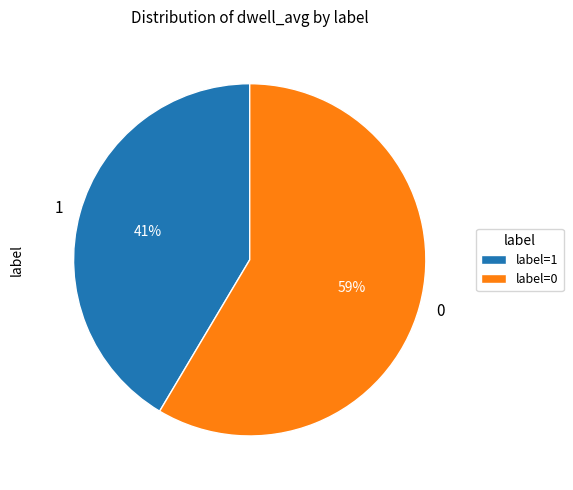

True or false: 1 accounts for 41% of the total.

True